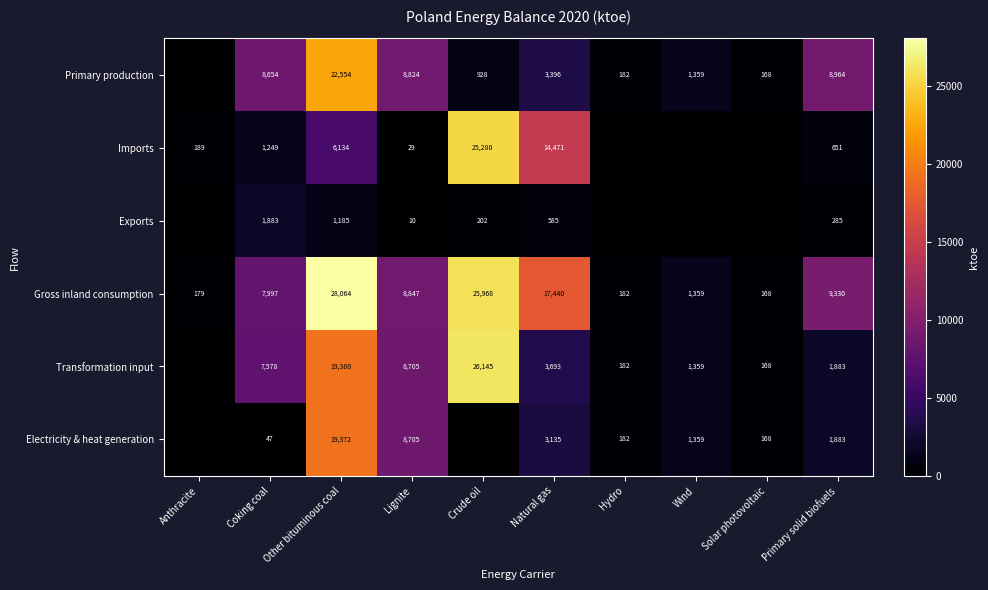

What is the spread (max minus min) of values at Primary solid biofuels?

9045